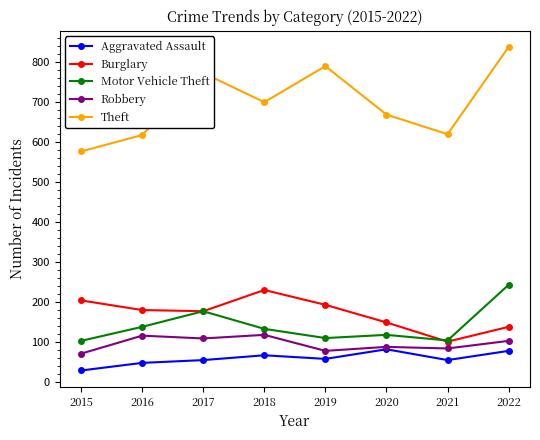

What is the minimum value shown in the chart?

29